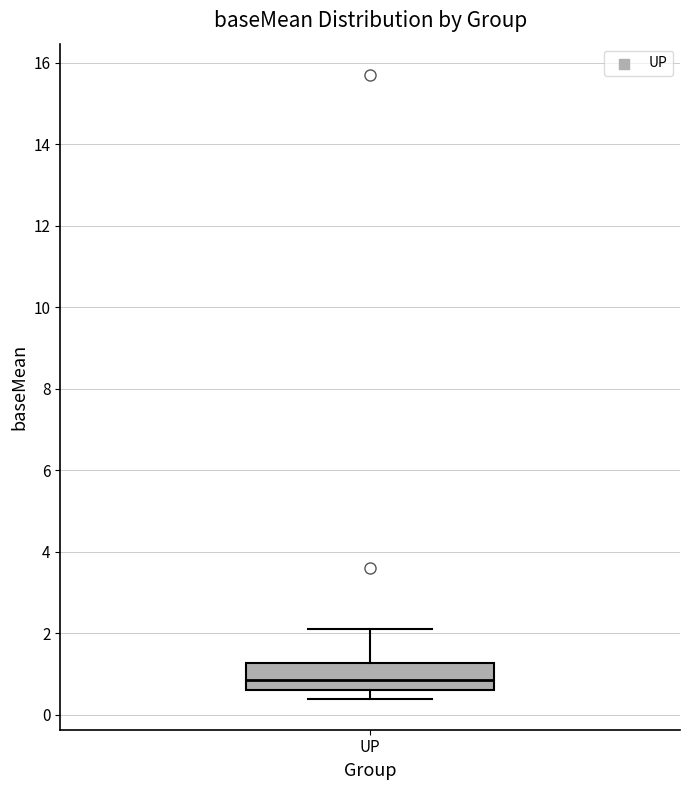

Transcribe this box plot: give where the median line is, the range the box spans, and where the two whiskers end, as read against the y-axis. The values are not printed on the chart, so give them approximately, as read against the axis.

median 0.8, box 0.6 to 1.2, whiskers 0.4 to 2.0